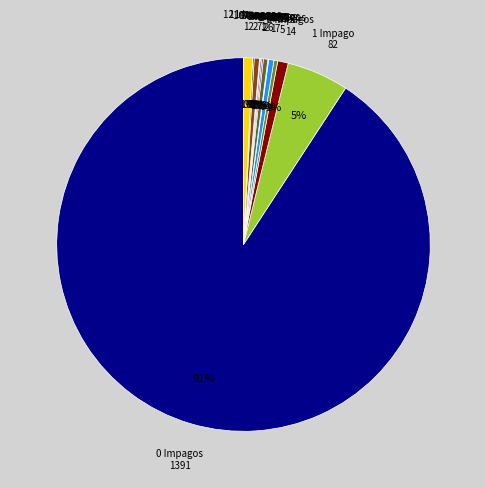

Which category has the biggest portion of the pie?

0 Impagos